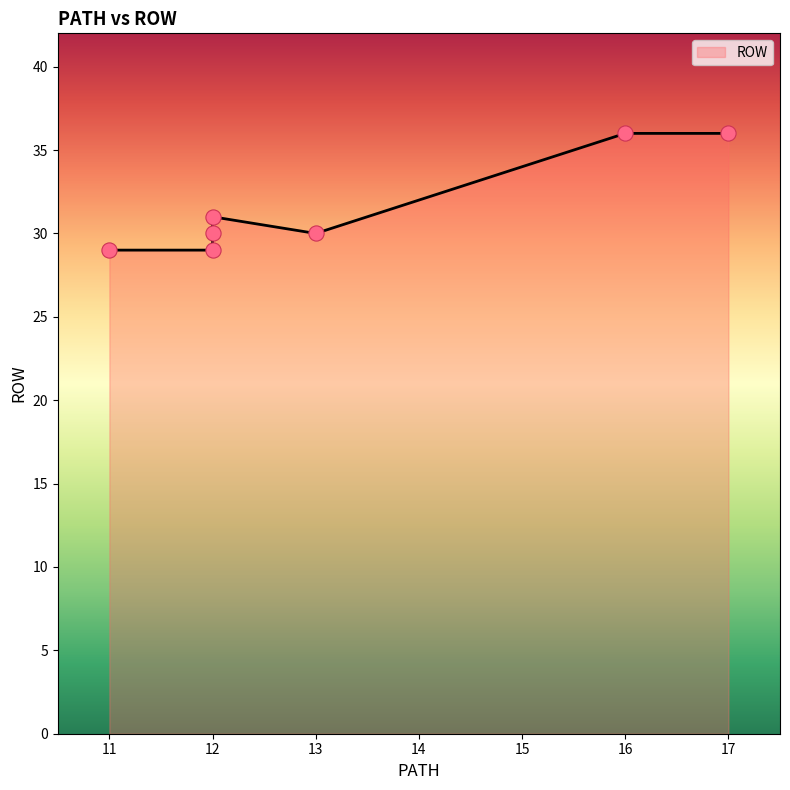

What is the ratio of the value at 17 to the value at 12?

1.2